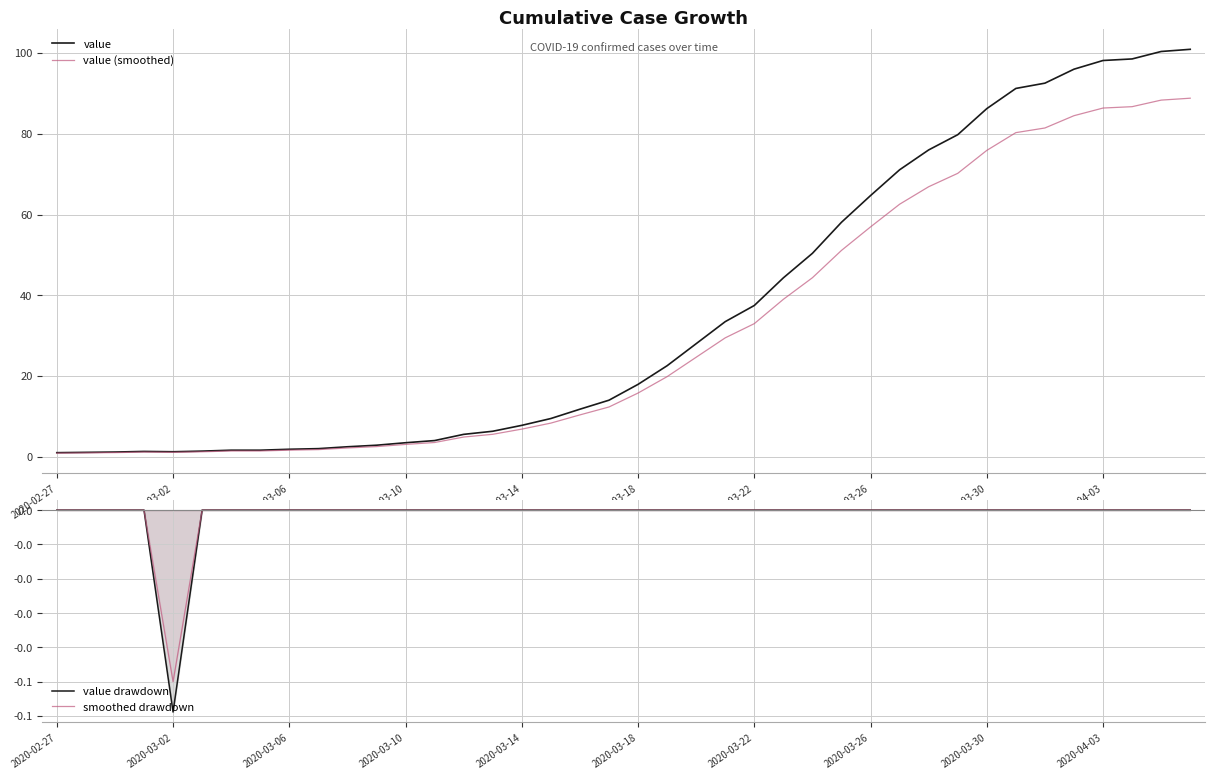

What is the average value of the value series?

35.7